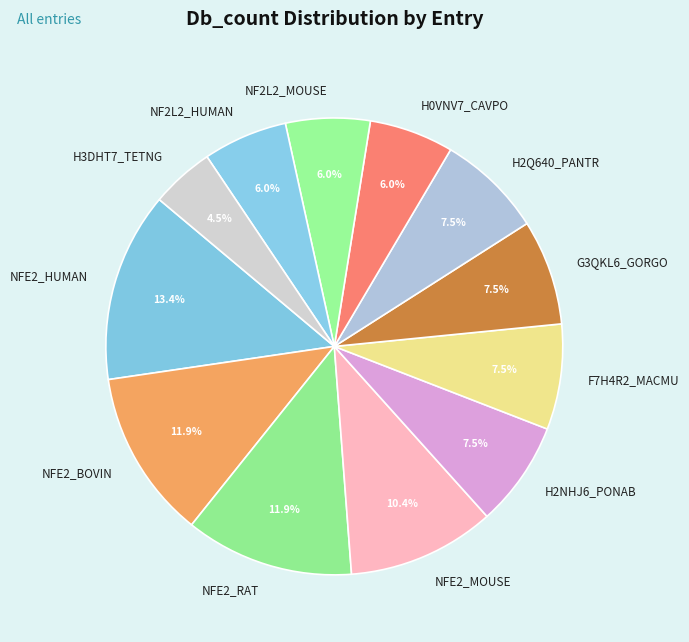

Do NFE2_HUMAN and H2NHJ6_PONAB together represent more than half of the pie?

No